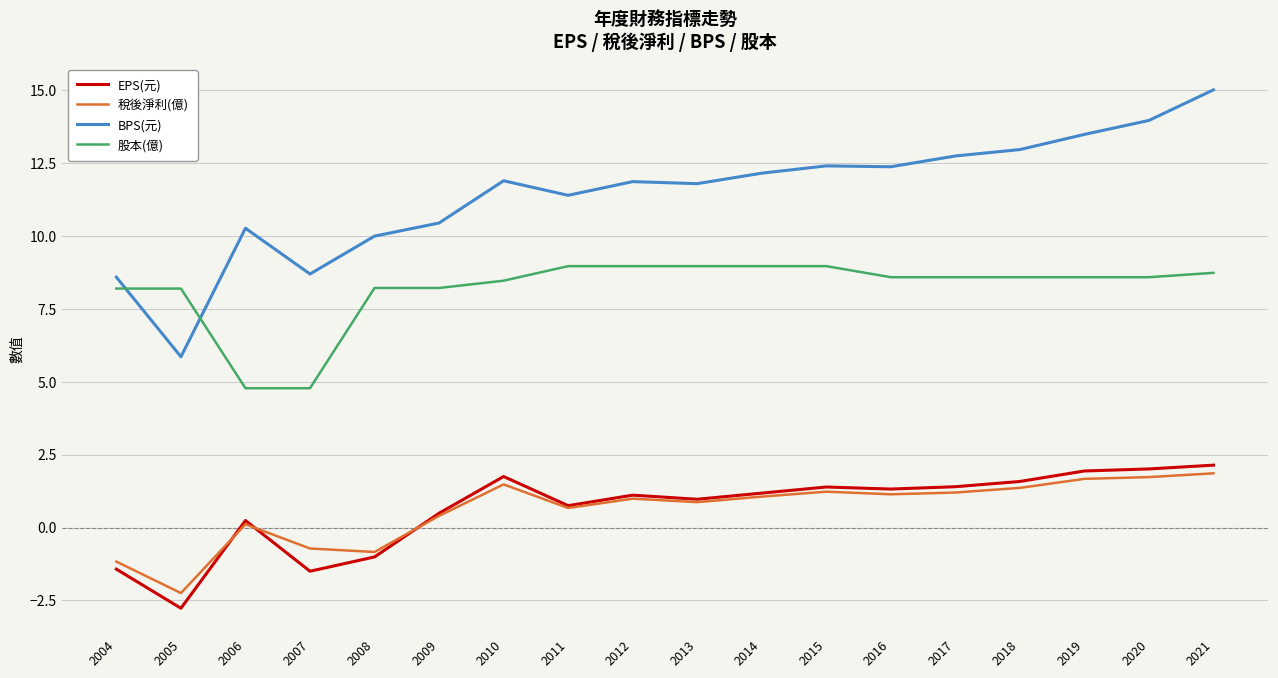

Is this an area chart (filled region under the line)?

No